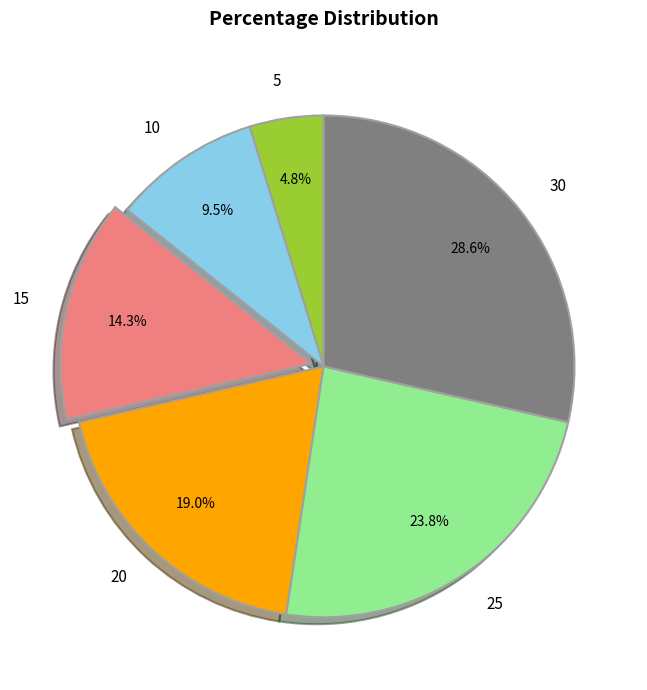

How many slices are in this pie chart?

6